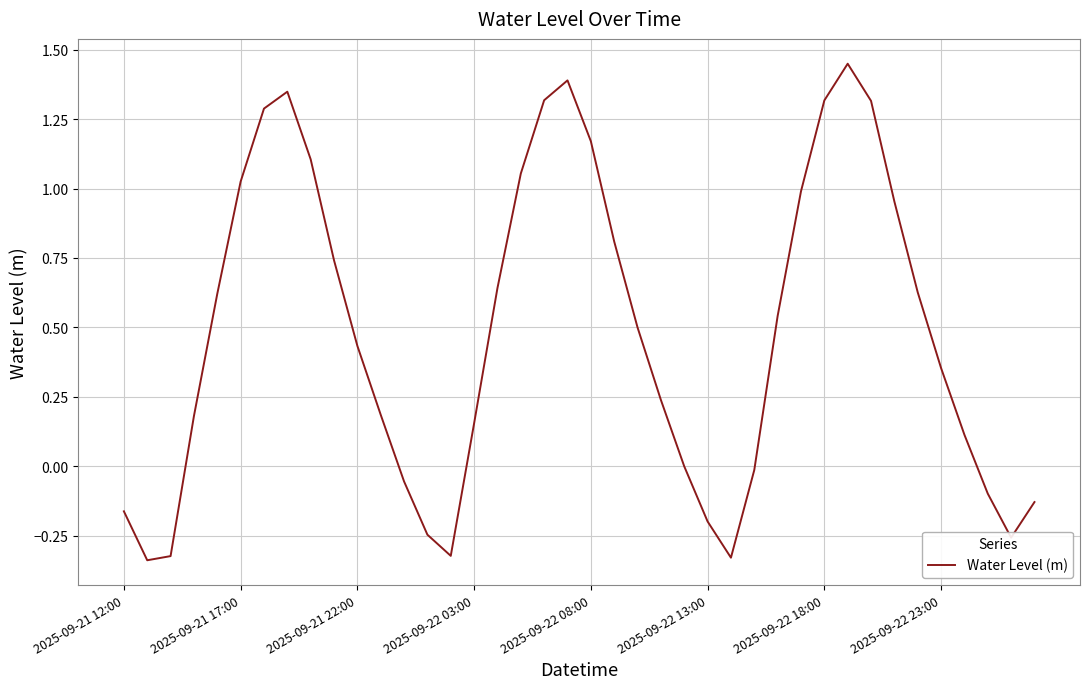

What is the ratio of the value at 2025-09-22 23:00 to the value at 2025-09-22 18:00?

0.3